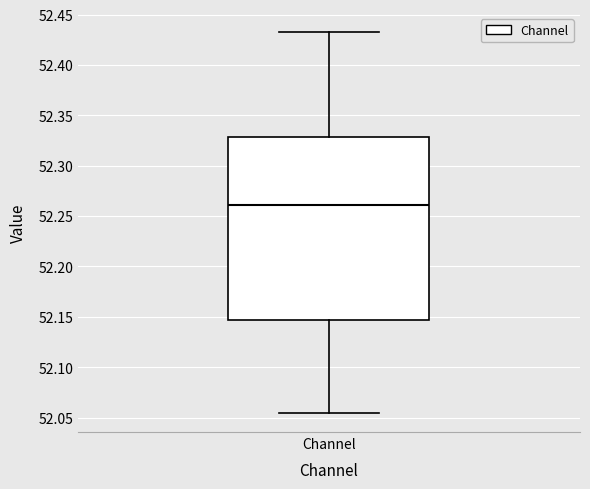

Read this box plot against the y-axis: the position of the median line, the range covered by the box, and the ends of both whiskers. The values are not printed on the chart, so give them approximately, as read against the axis.

median 52.260, box 52.145 to 52.330, whiskers 52.055 to 52.435